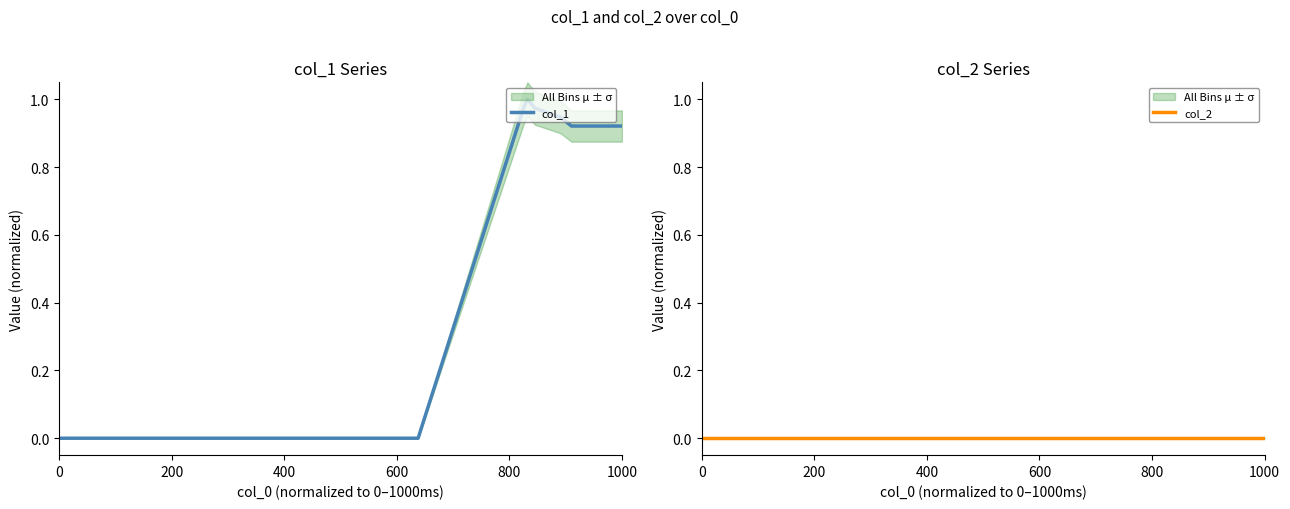

Reading left to right, transcribe all the data shown in this chart.

col_1: 0.0	0.0	0.0	1.0	1.0	1.0	0.9	0.9	0.9
col_2: 0.0	0.0	0.0	0.0	0.0	0.0	0.0	0.0	0.0